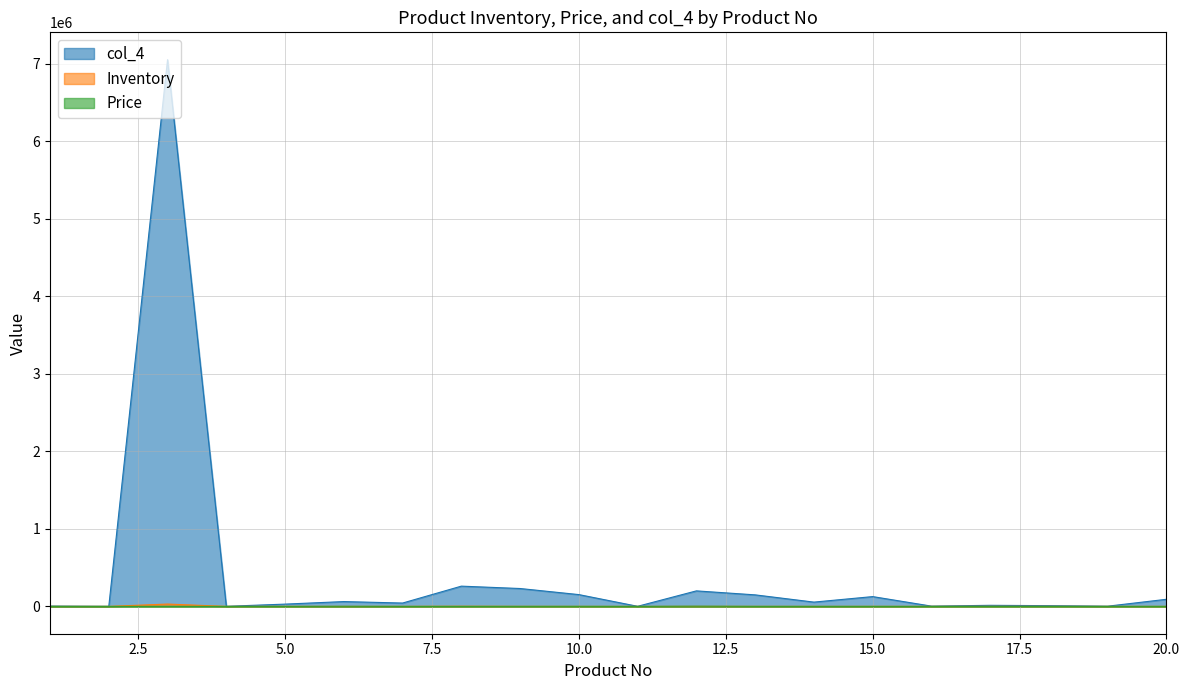

What is the sum of all Inventory values?

37586.0